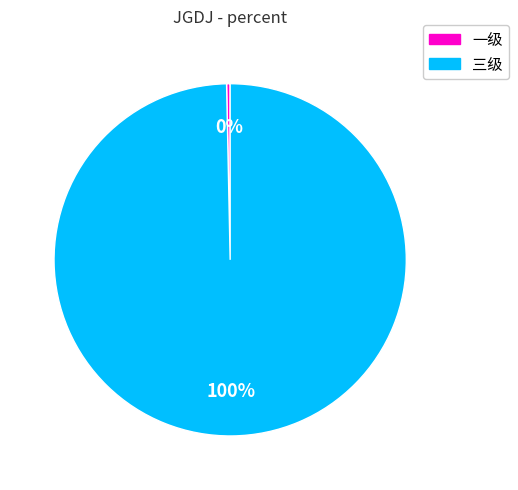

To the nearest percent, what is the average slice percentage?

50%